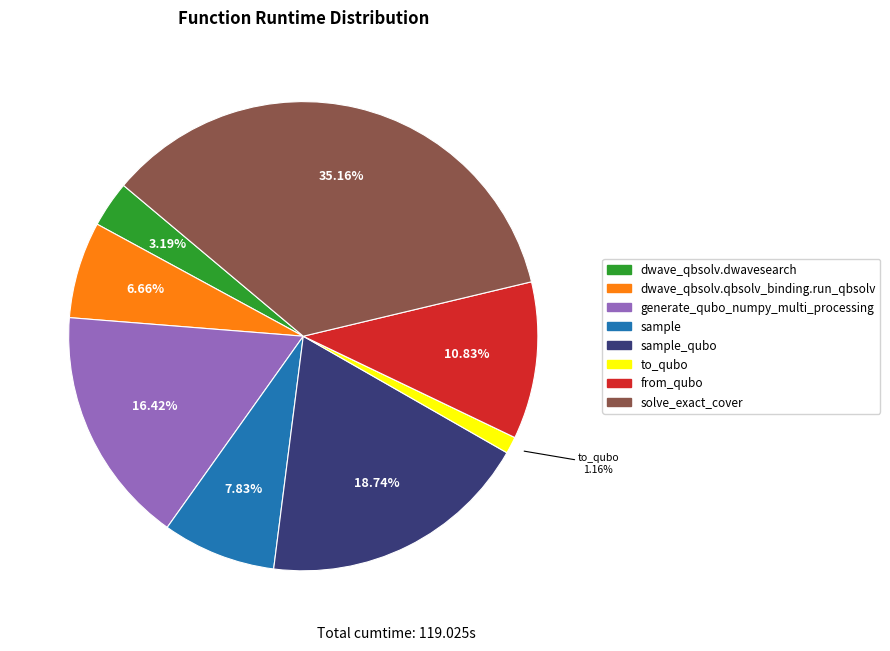

To the nearest percent, what portion does solve_exact_cover represent?

35%